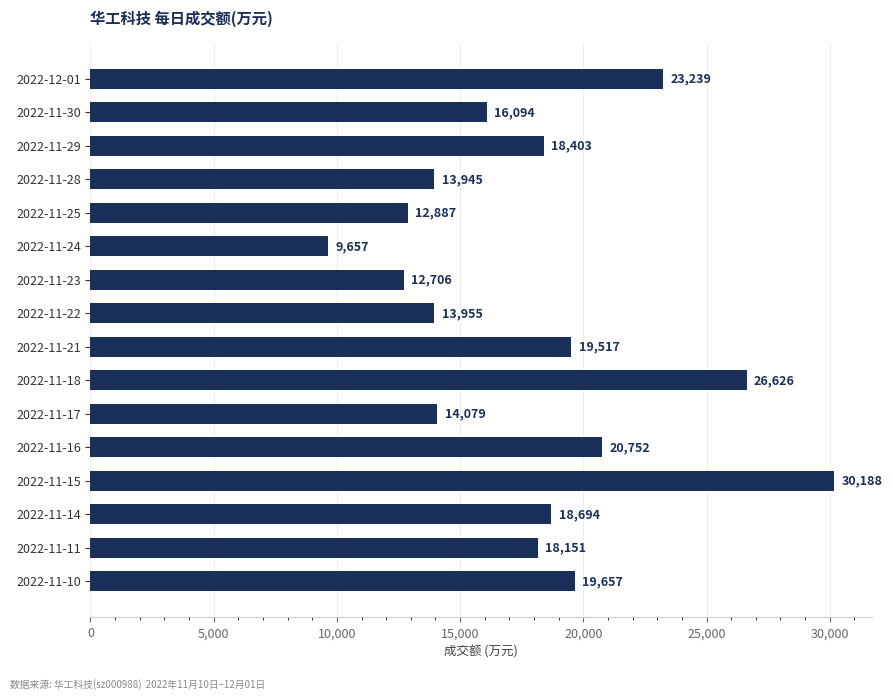

What is the average value?

18034